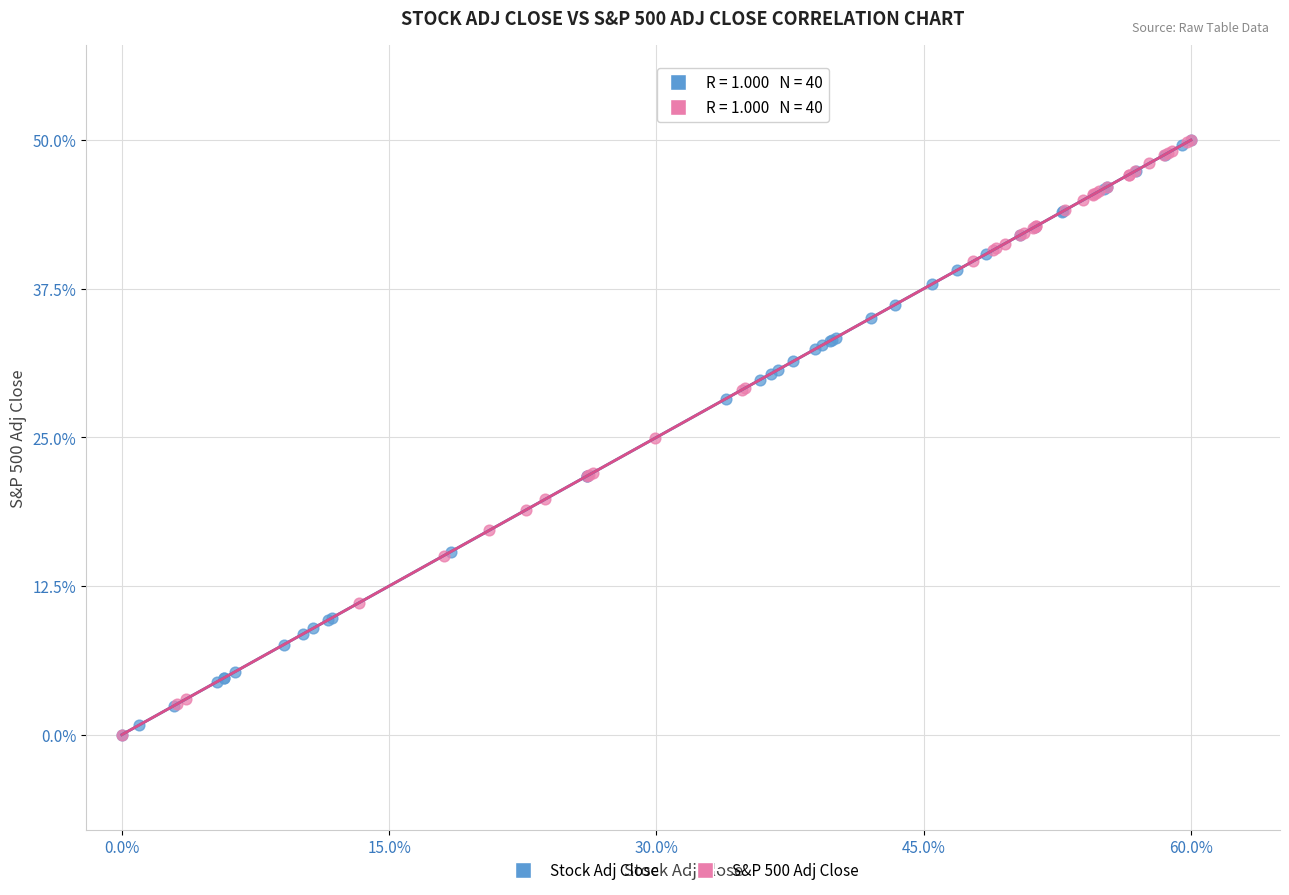

What are all the series names shown in the legend?

Stock Adj Close, S&P 500 Adj Close